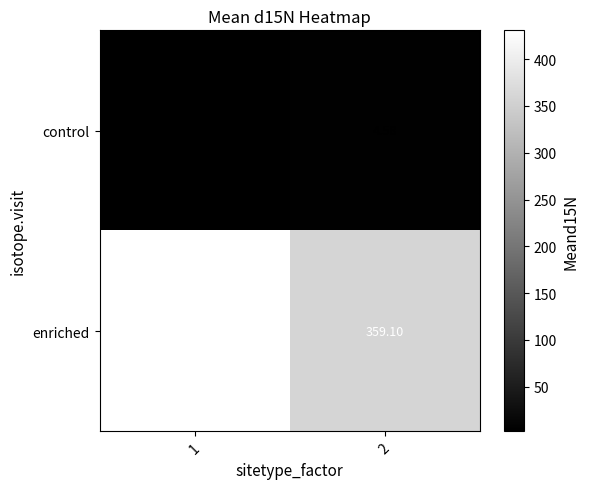

Is the value of control at 1 greater than the value of enriched at 1?

No